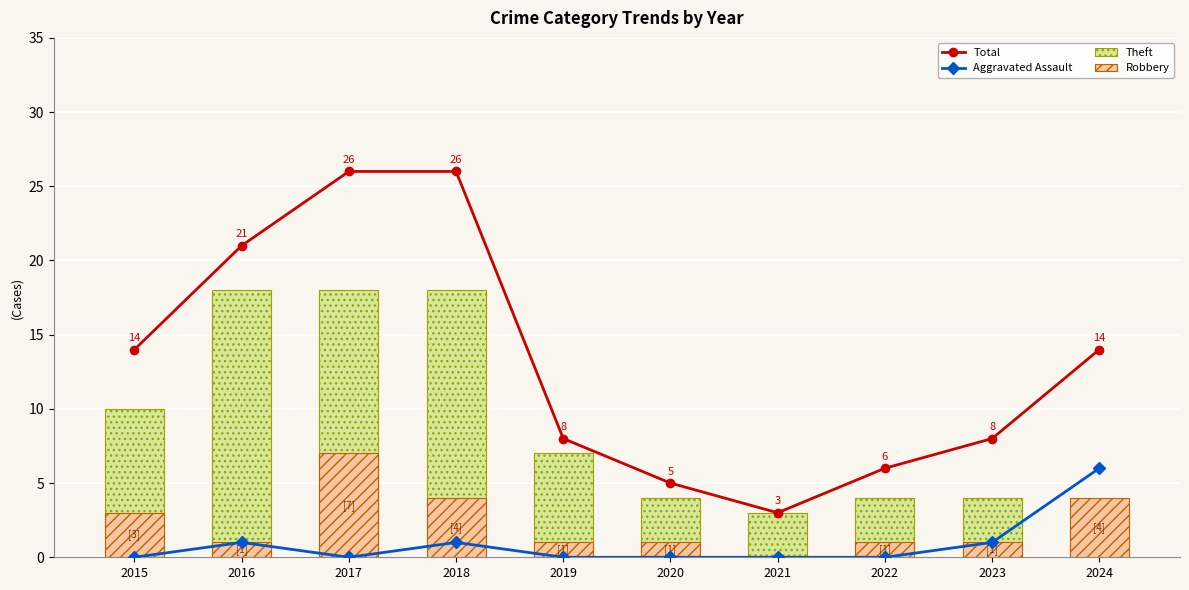

What is the total value across all series at 2021?

6